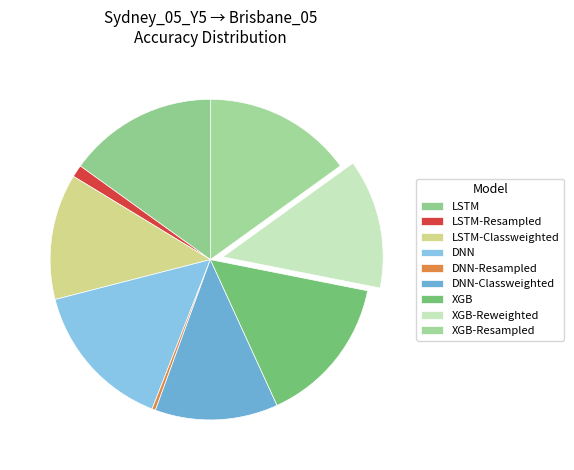

How many segments does this pie chart have?

9